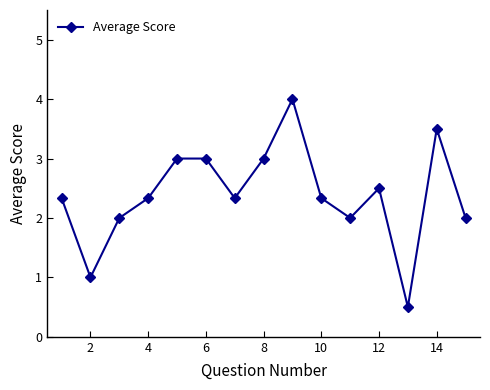

How many points are lower than both their immediate neighbors (excluding endpoints)?

4